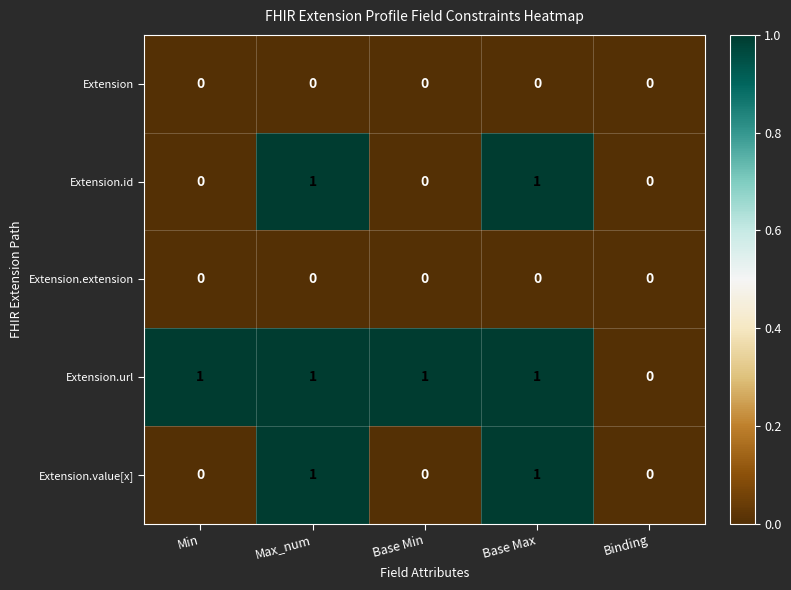

Which series has the largest total across all categories?

Extension.url